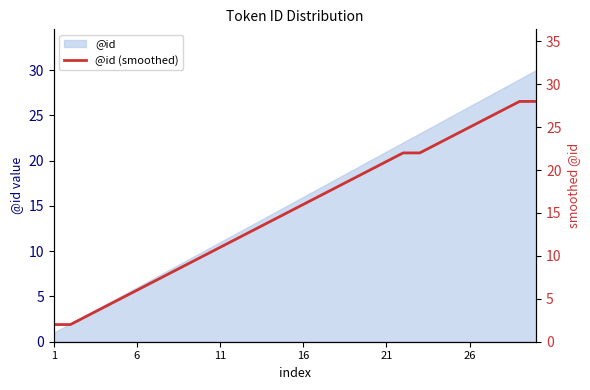

At which category does the chart reach its minimum across all series?

1